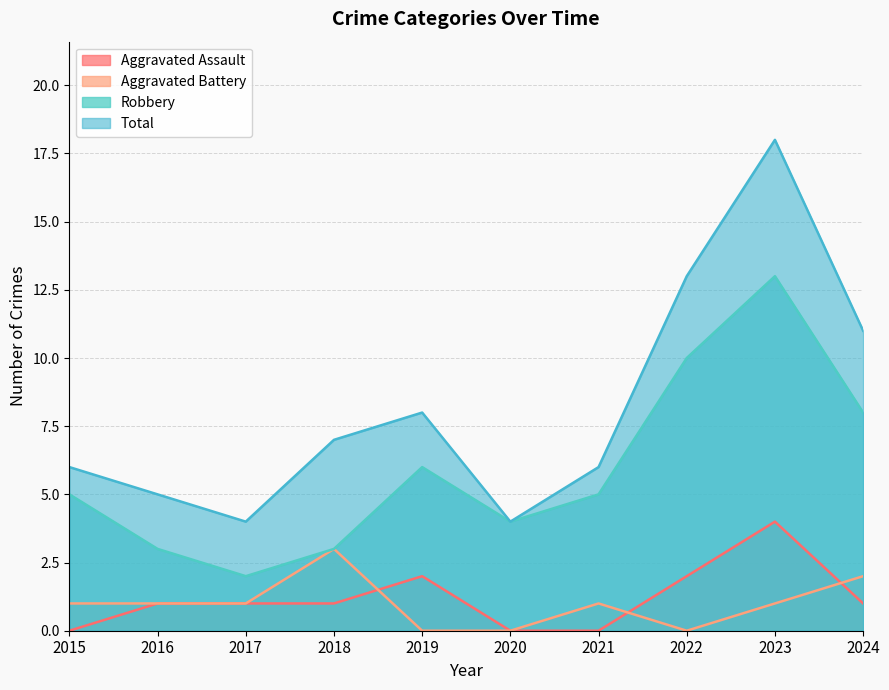

Read the Robbery value at 2015.

5